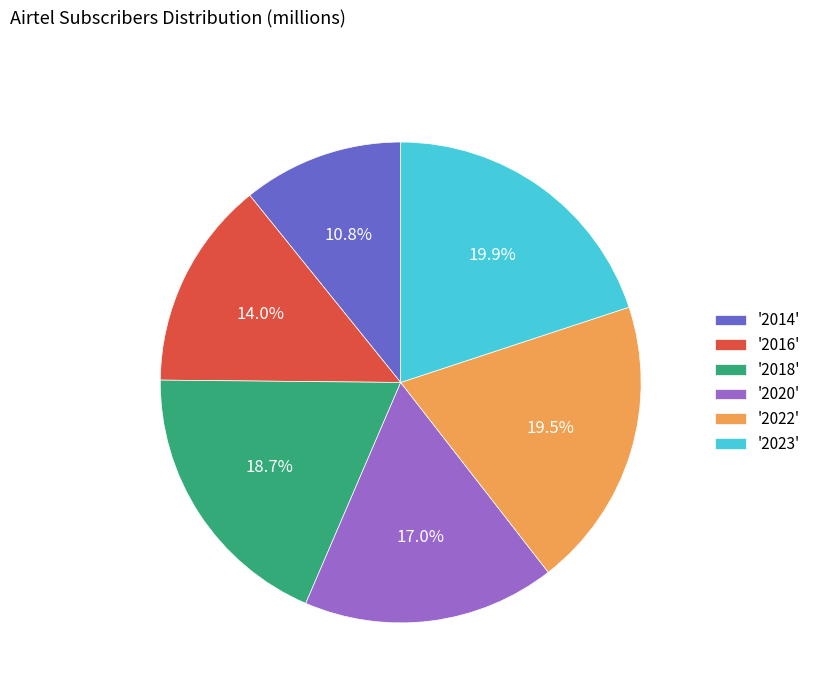

What is the total percentage of '2023' and '2018'?

38.6%